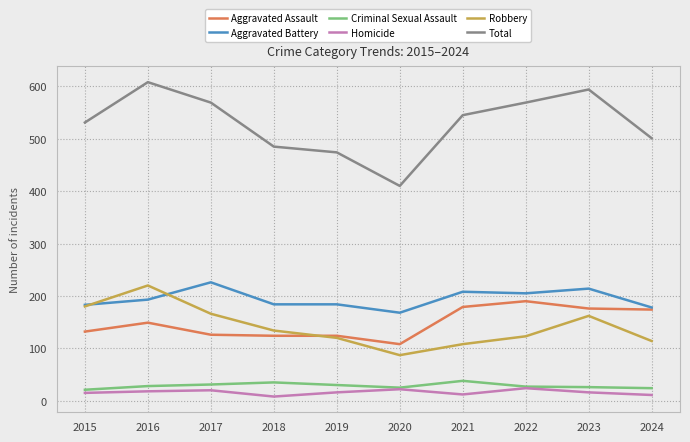

Does the chart have visible grid lines?

Yes